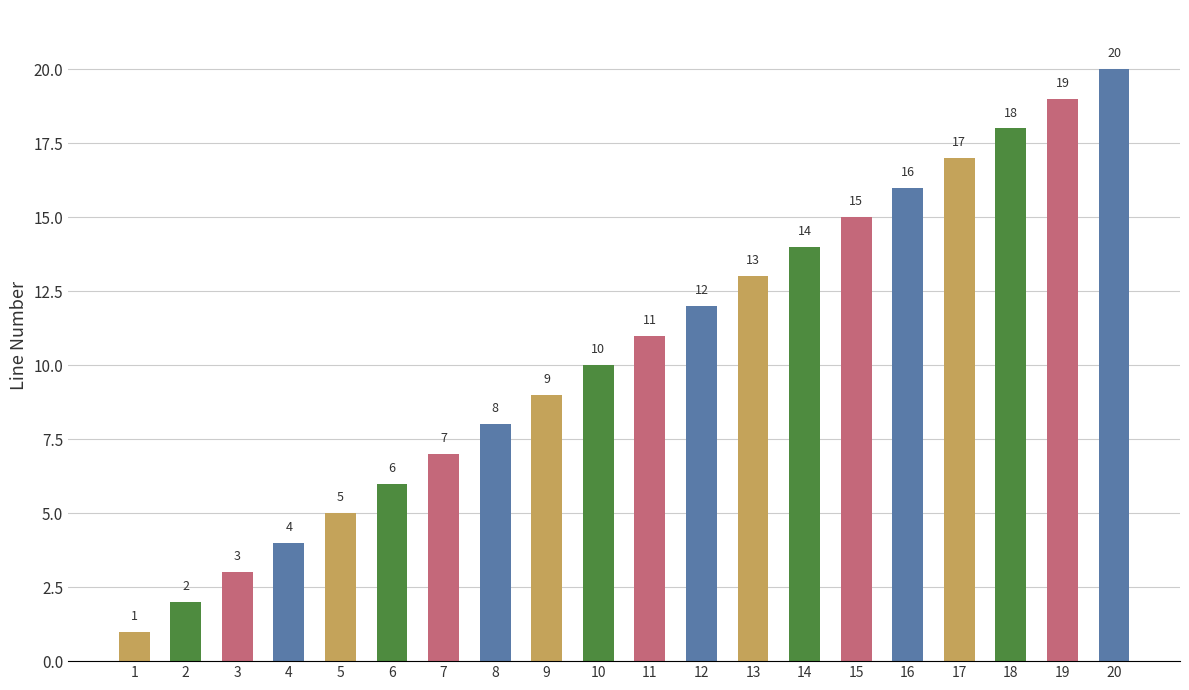

What is the sum of all values?

210